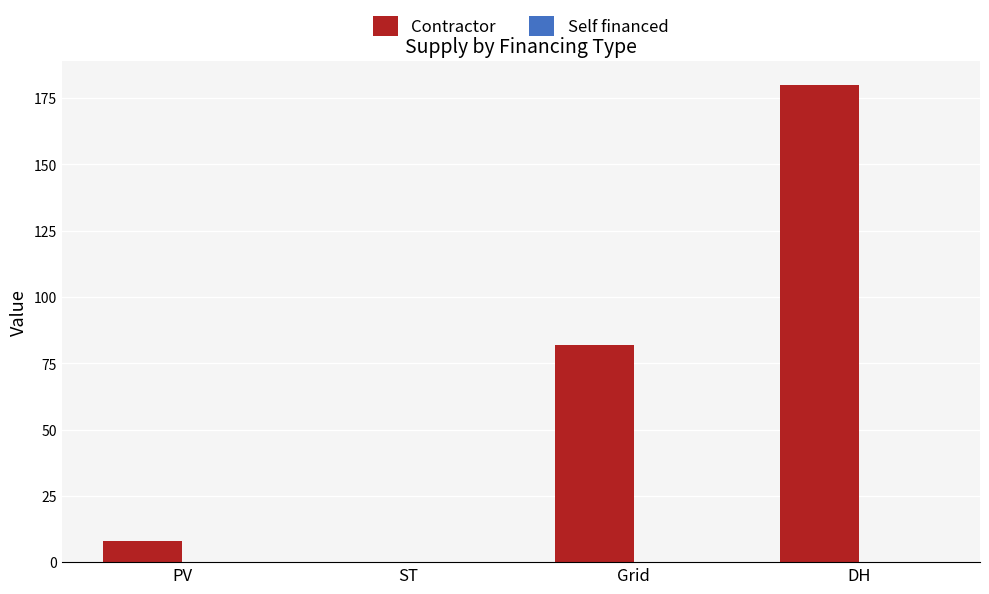

Which has a higher value, DH or Grid?

DH